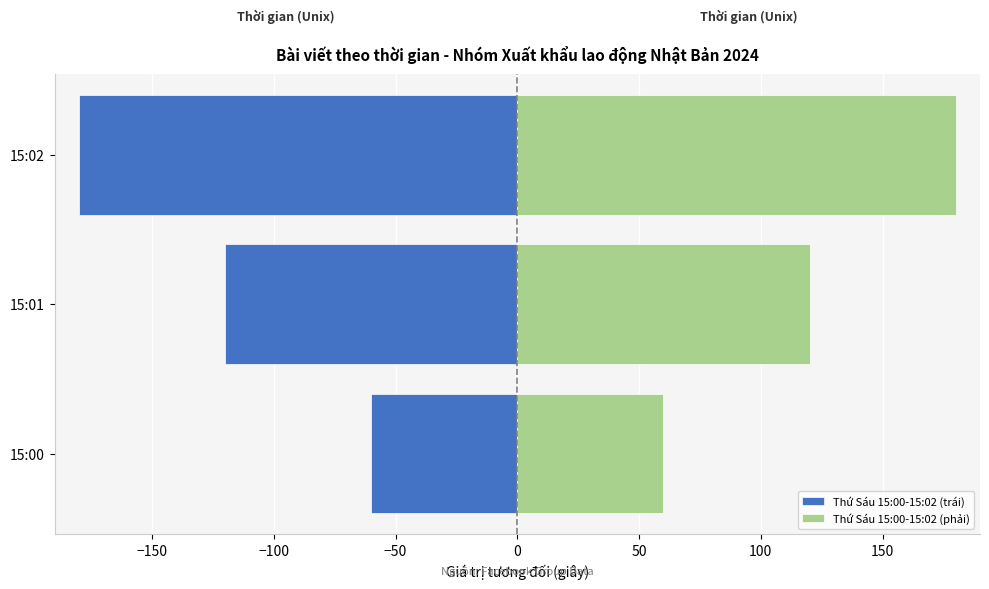

How many bars are there in each group?

2